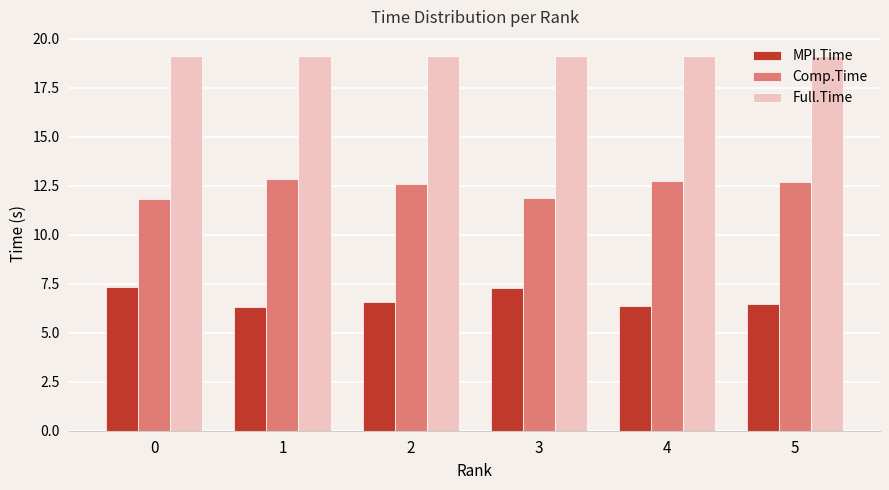

What is the sum of the MPI.Time values at 2 and 5?

13.0